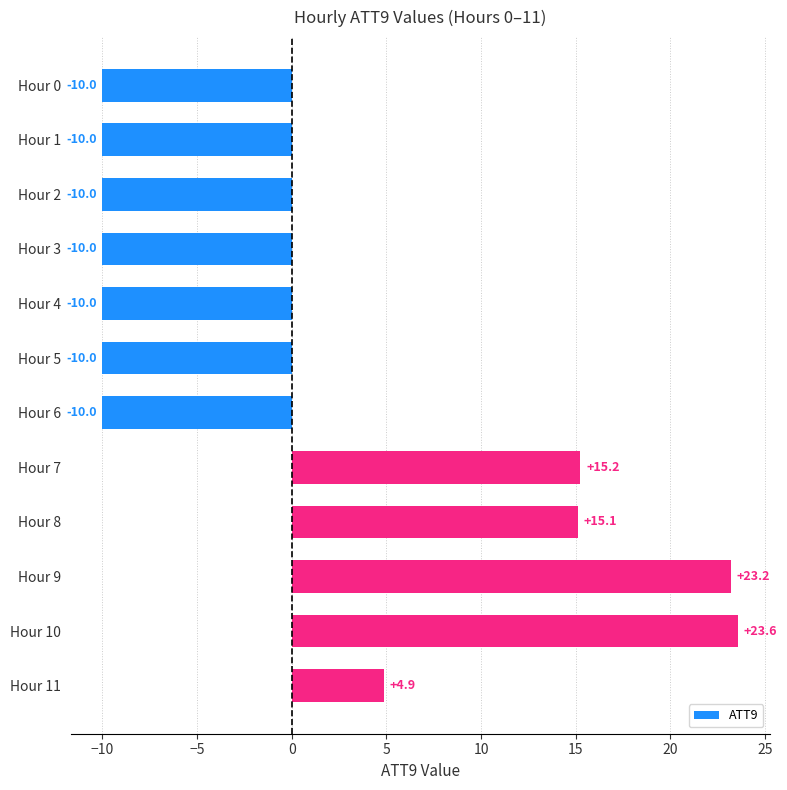

The value at Hour 8 is 15.1. True or false?

True